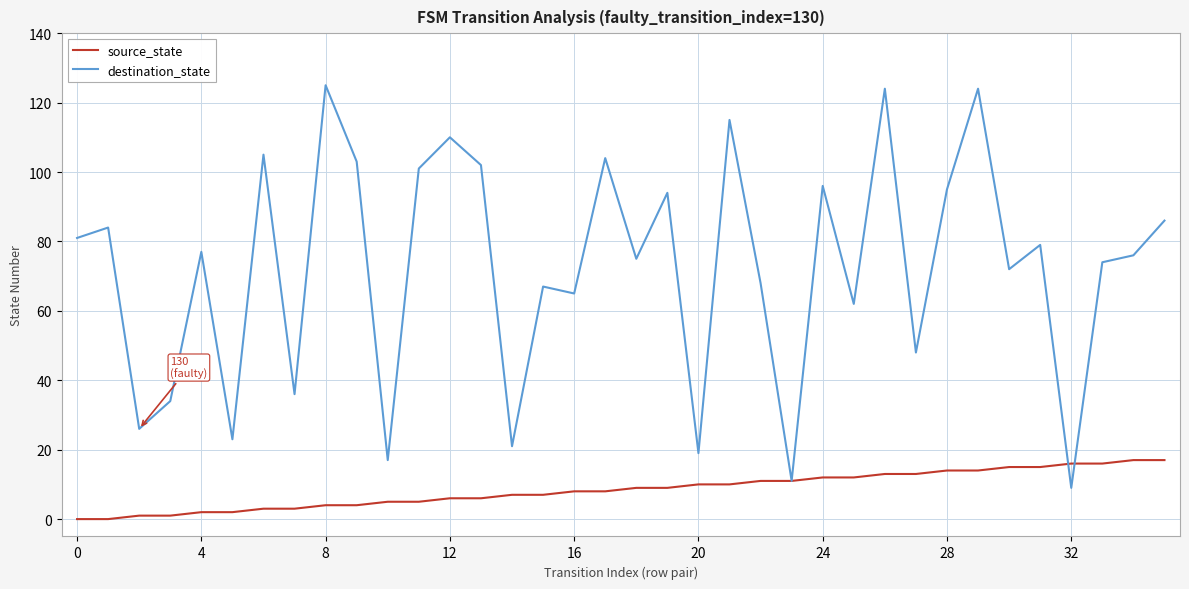

How many distinct data groups are displayed?

2